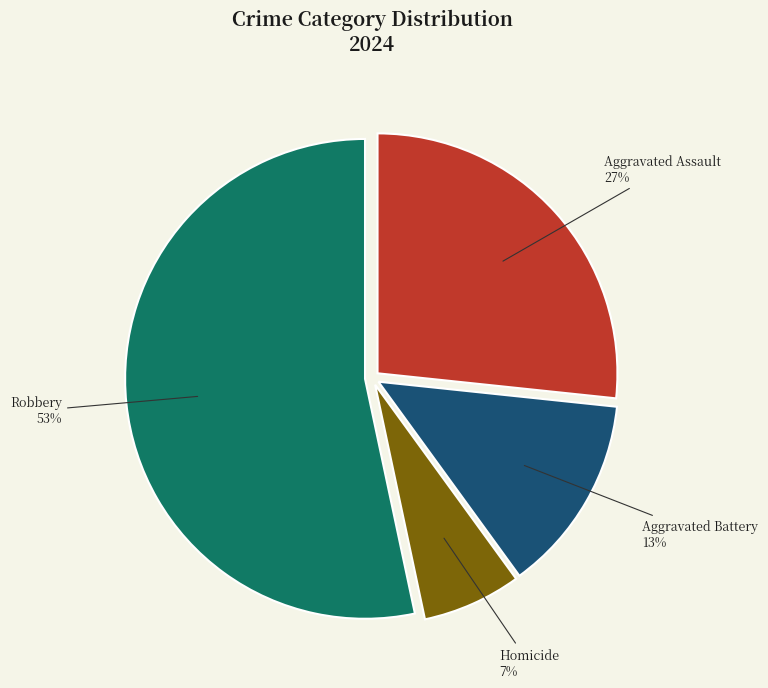

To the nearest percent, what is the average slice percentage?

25%